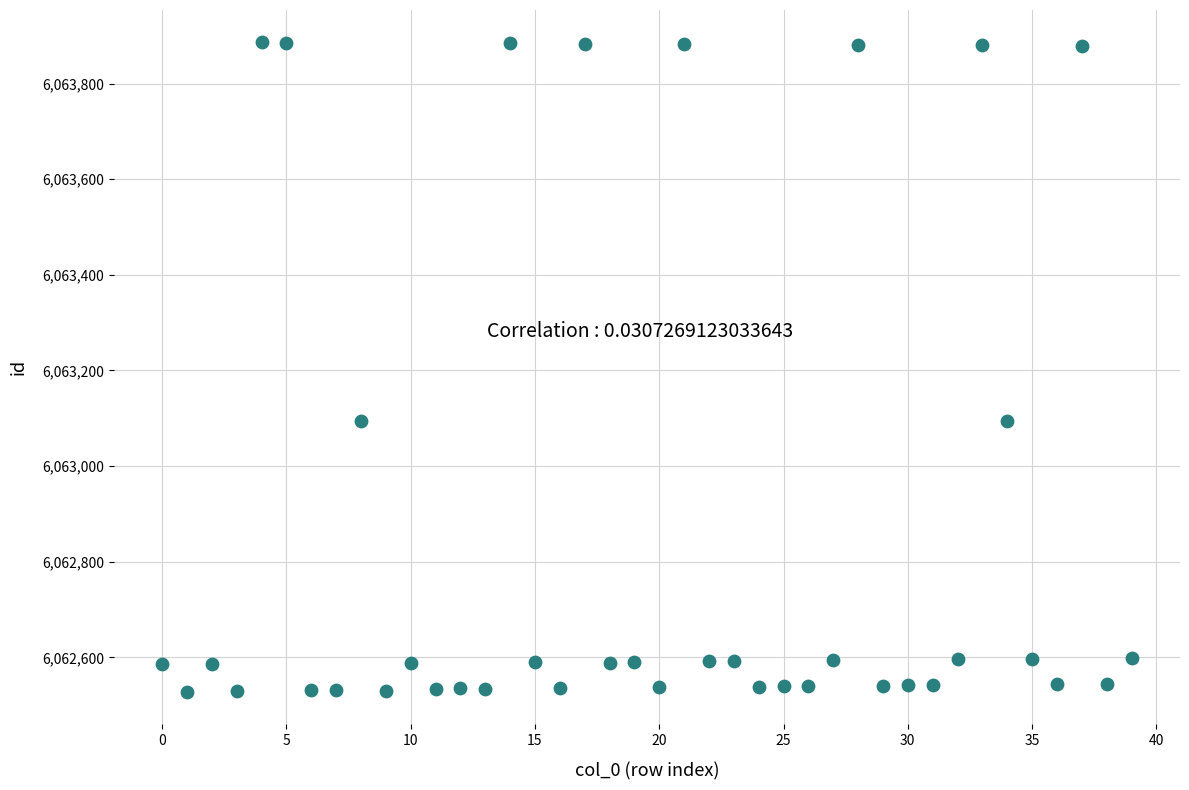

What is the range of Y values (max minus min)?

1358